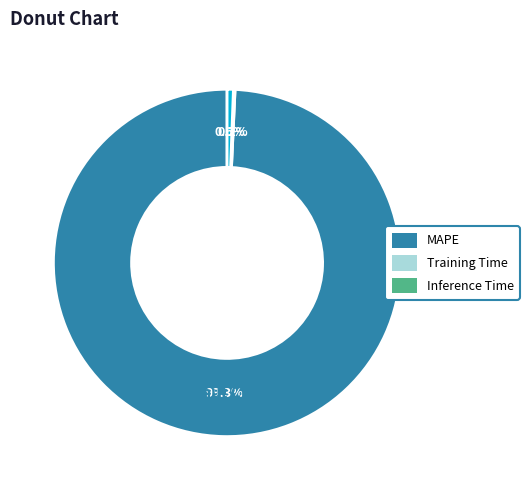

What portion of the pie excludes Inference Time?

99.4%